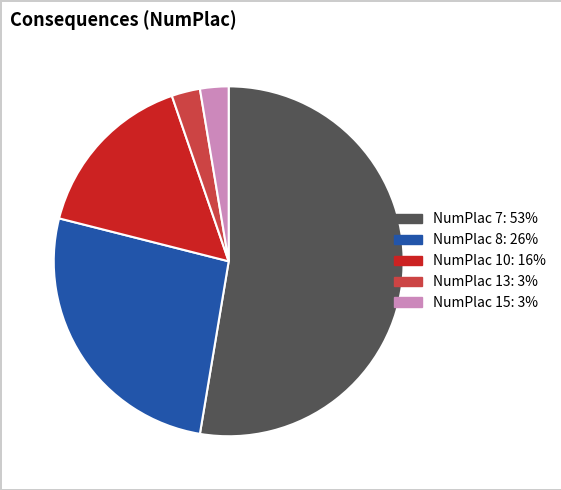

Is the sum of NumPlac 7: 53% and NumPlac 15: 3% greater than half?

Yes